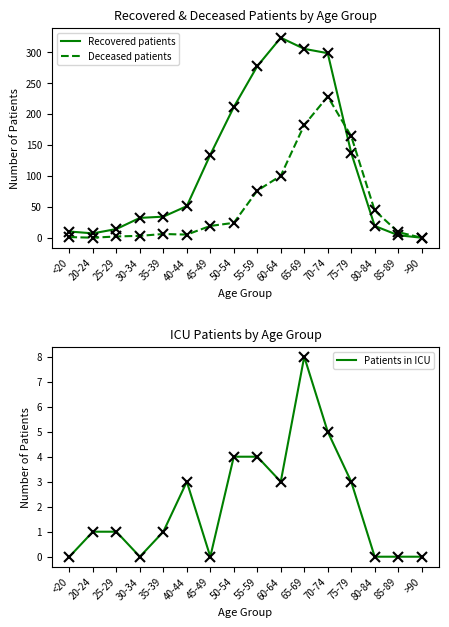

The Patients in ICU series shows 5 at 65-69. True or false?

False